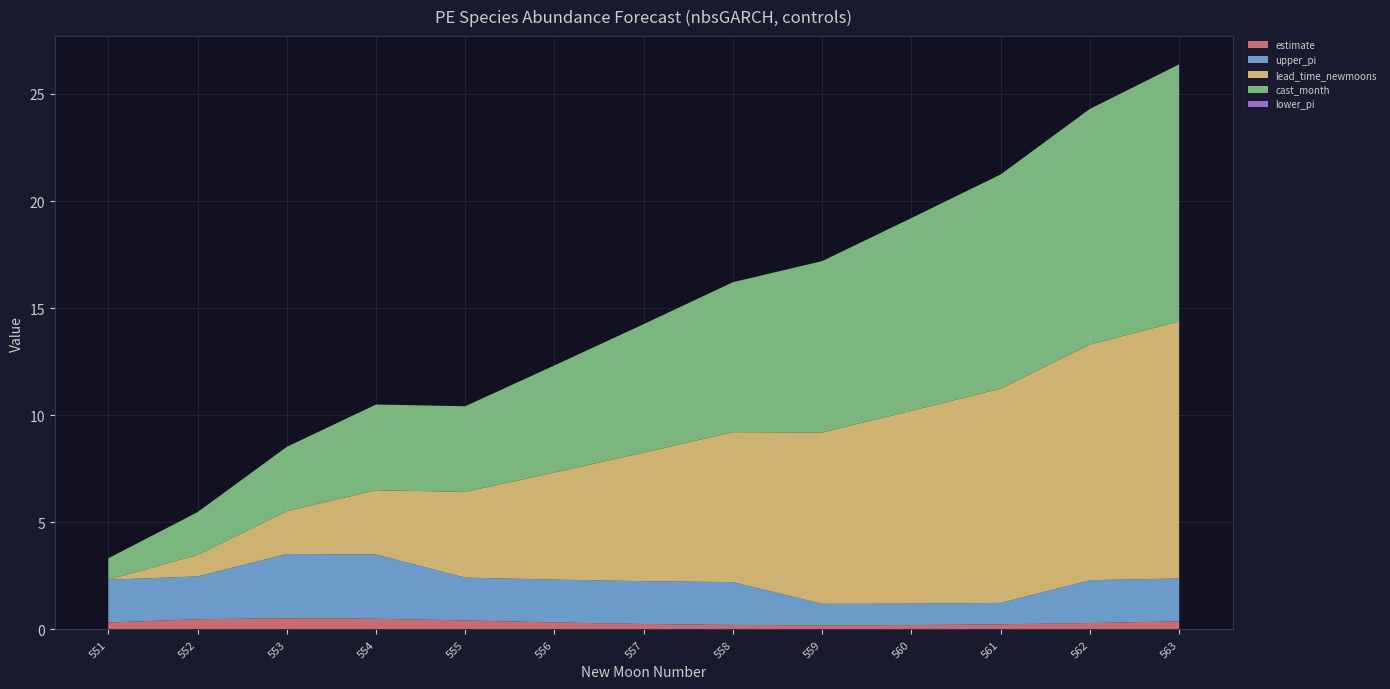

Reading right to left, what are all the values shown in this chart?

estimate: 563=0.4	562=0.3	561=0.2	560=0.2	559=0.2	558=0.2	557=0.3	556=0.3	555=0.4	554=0.5	553=0.5	552=0.5	551=0.3
lower_pi: 563=0.0	562=0.0	561=0.0	560=0.0	559=0.0	558=0.0	557=0.0	556=0.0	555=0.0	554=0.0	553=0.0	552=0.0	551=0.0
upper_pi: 563=2.0	562=2.0	561=1.0	560=1.0	559=1.0	558=2.0	557=2.0	556=2.0	555=2.0	554=3.0	553=3.0	552=2.0	551=2.0
lead_time_newmoons: 563=12.0	562=11.0	561=10.0	560=9.0	559=8.0	558=7.0	557=6.0	556=5.0	555=4.0	554=3.0	553=2.0	552=1.0	551=0.0
cast_month: 563=12.0	562=11.0	561=10.0	560=9.0	559=8.0	558=7.0	557=6.0	556=5.0	555=4.0	554=4.0	553=3.0	552=2.0	551=1.0